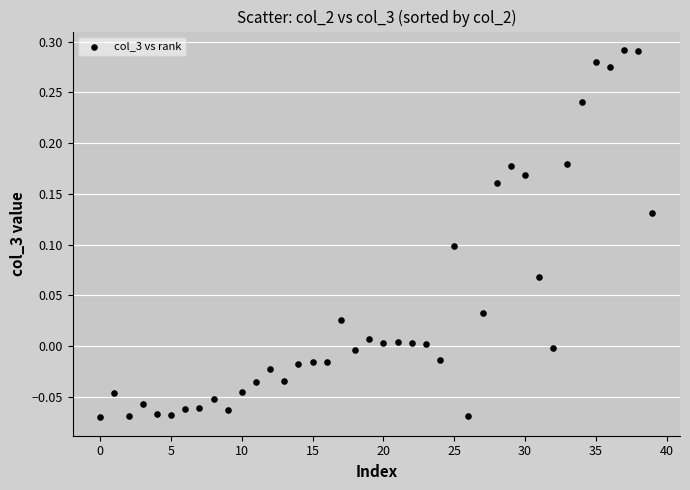

What is the range of Y values (max minus min)?

0.4